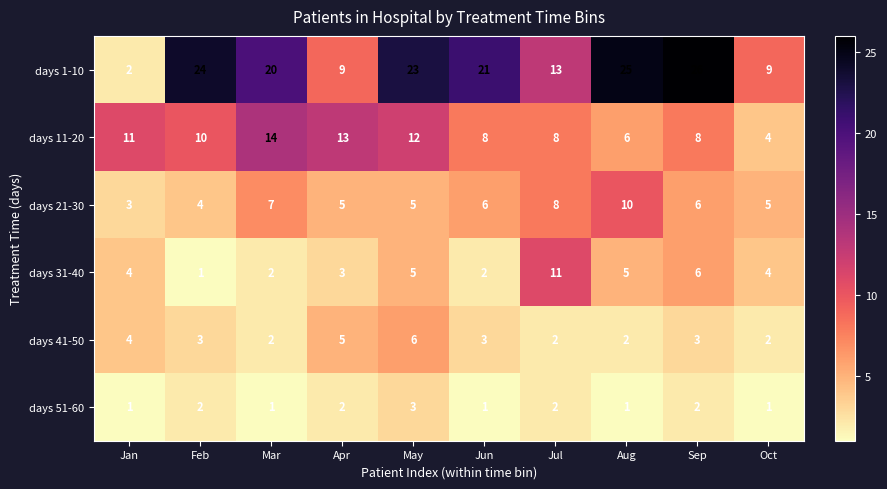

Where is days 1-10 nearest to the value 14?

Jul